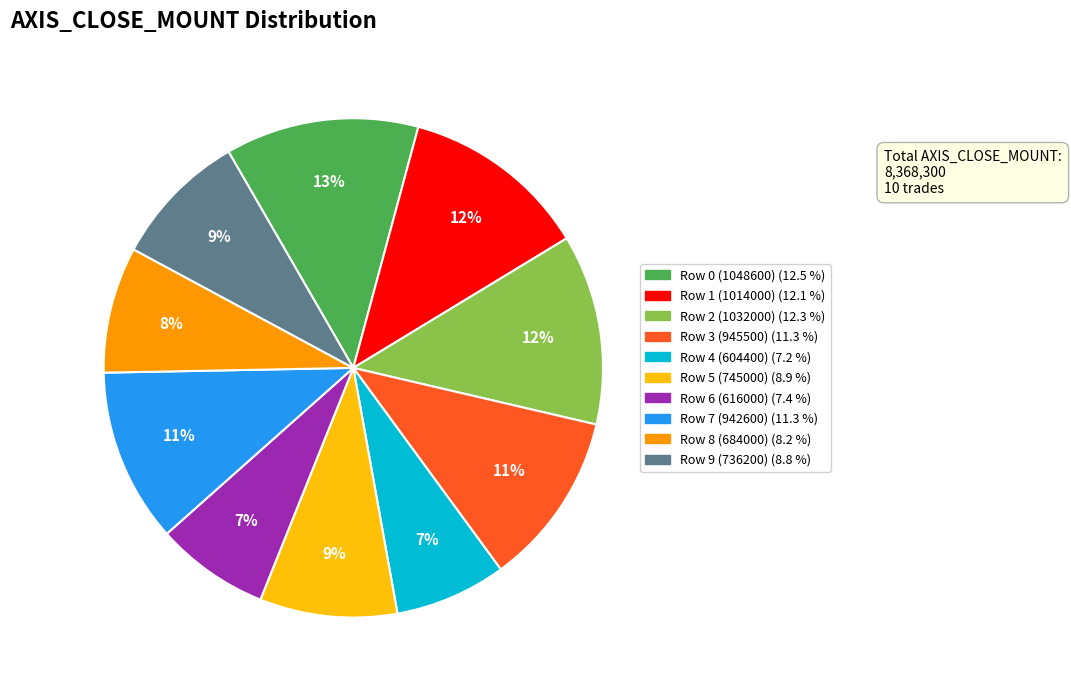

The Row 7 (942600) slice represents 1% of the pie. True or false?

False